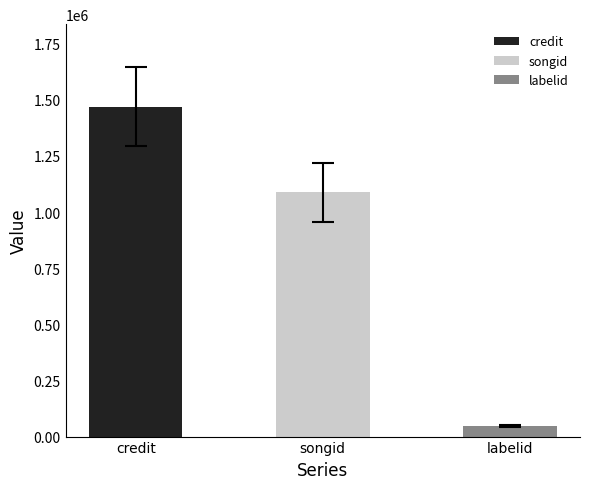

What are all the series names shown in the legend?

credit, songid, labelid